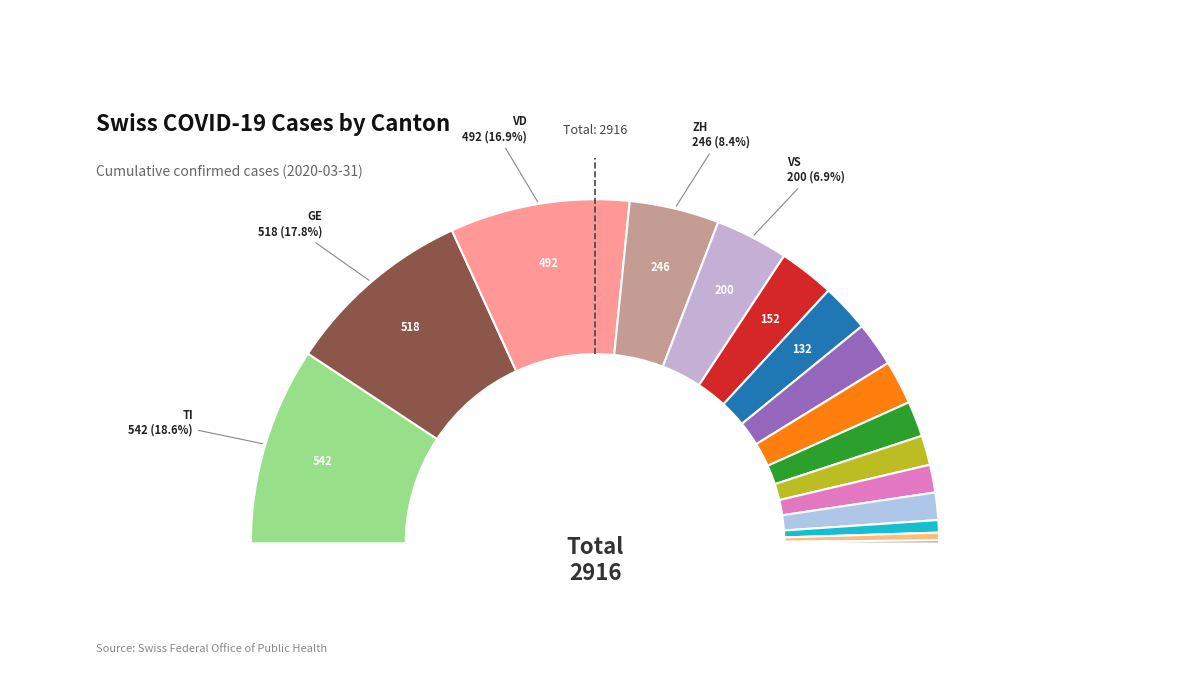

To the nearest percent, what is the difference between the BE and LU slice percentages?

2%